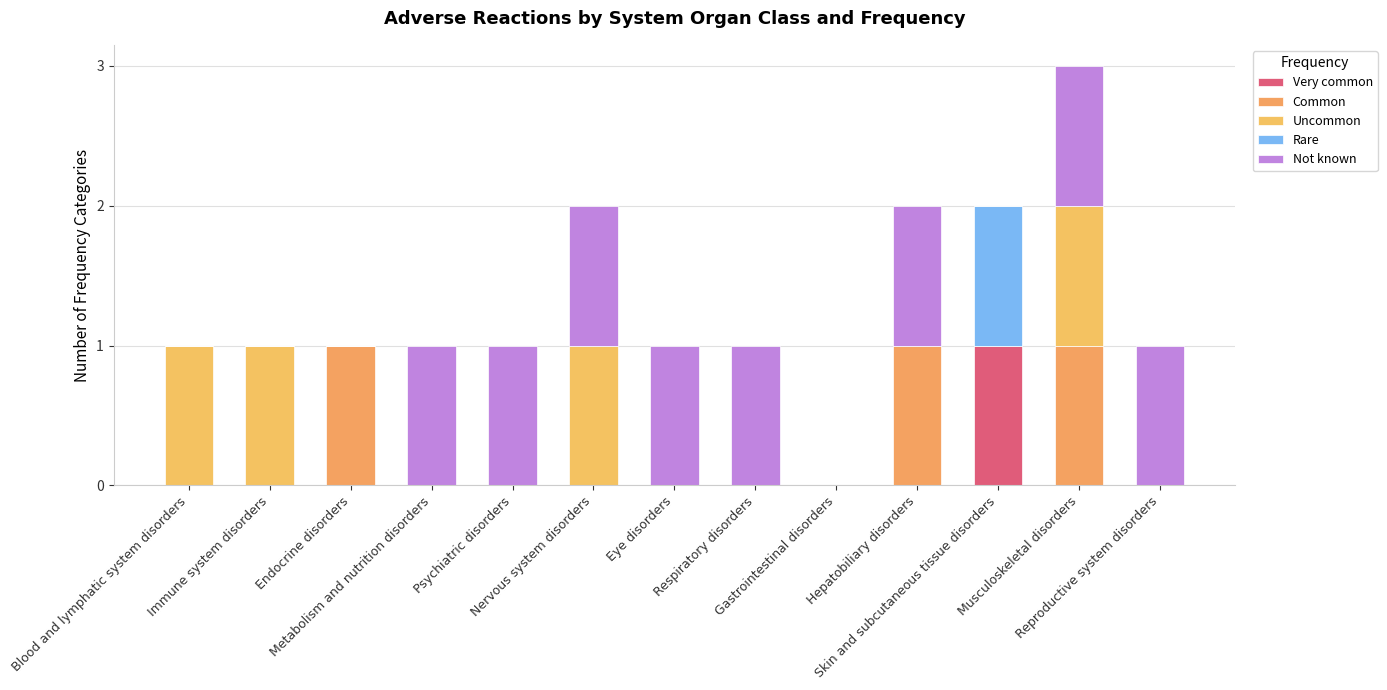

How many series are shown in this chart?

5